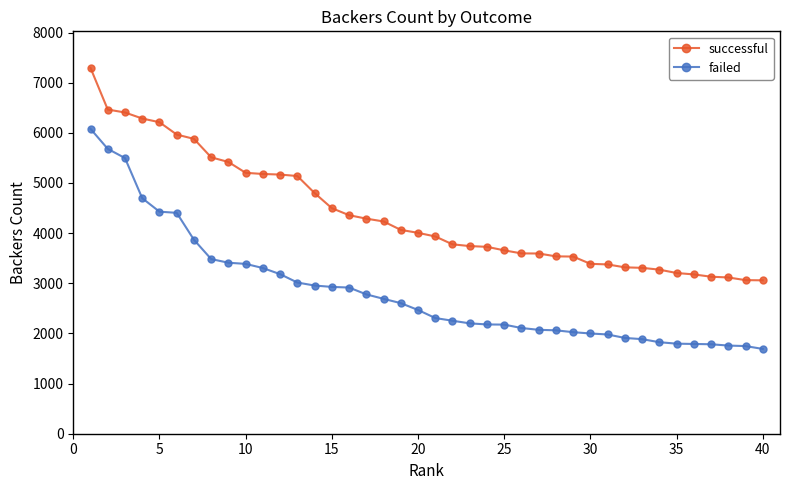

At how many categories does at least one series exceed 4910?

13